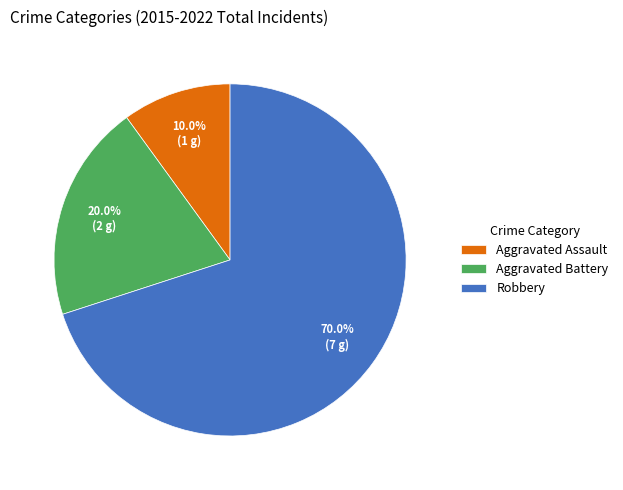

Rank the categories by value from highest to lowest.

Robbery, Aggravated Battery, Aggravated Assault